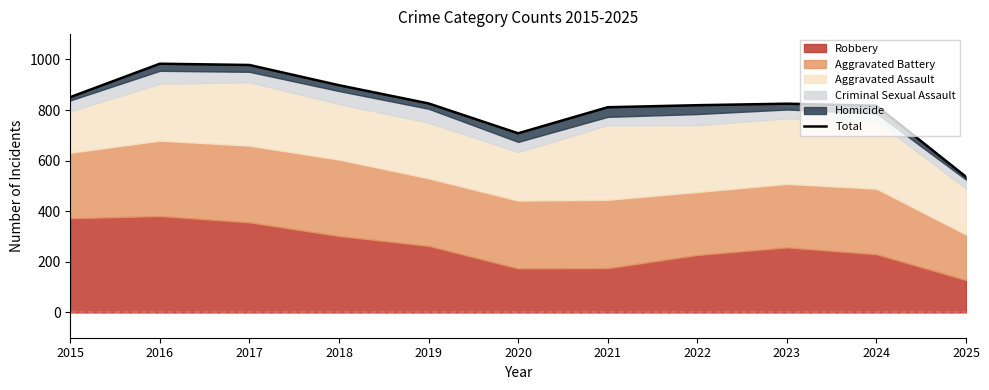

What is the difference between the second highest and second lowest values?

270